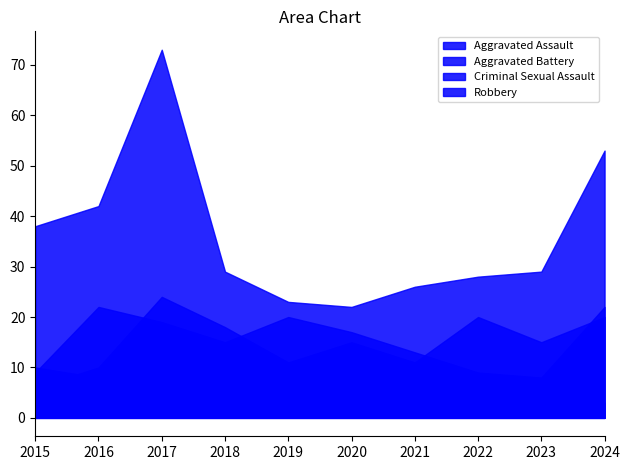

Which label corresponds to the largest value in the chart?

2017